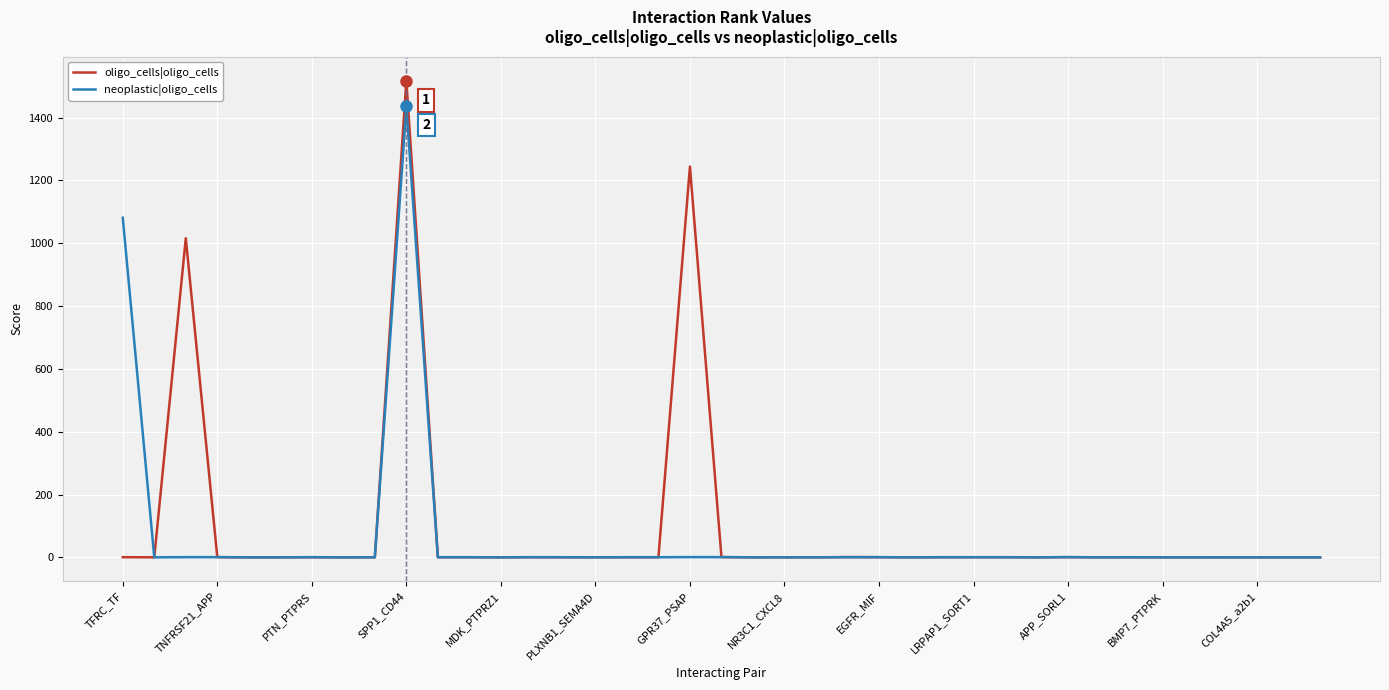

List the series in order of their peak value, highest first.

oligo_cells|oligo_cells, neoplastic|oligo_cells